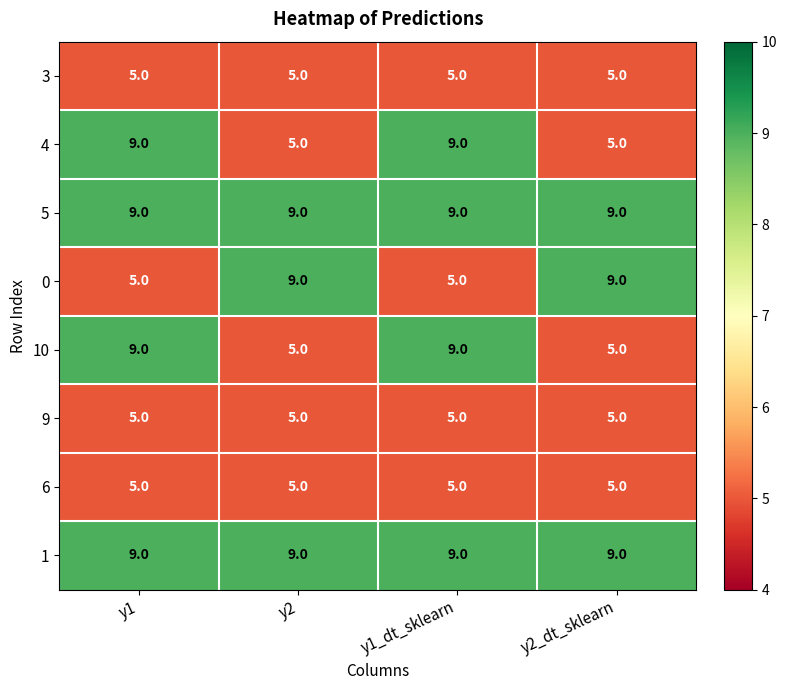

At how many categories does at least one series exceed 8?

4